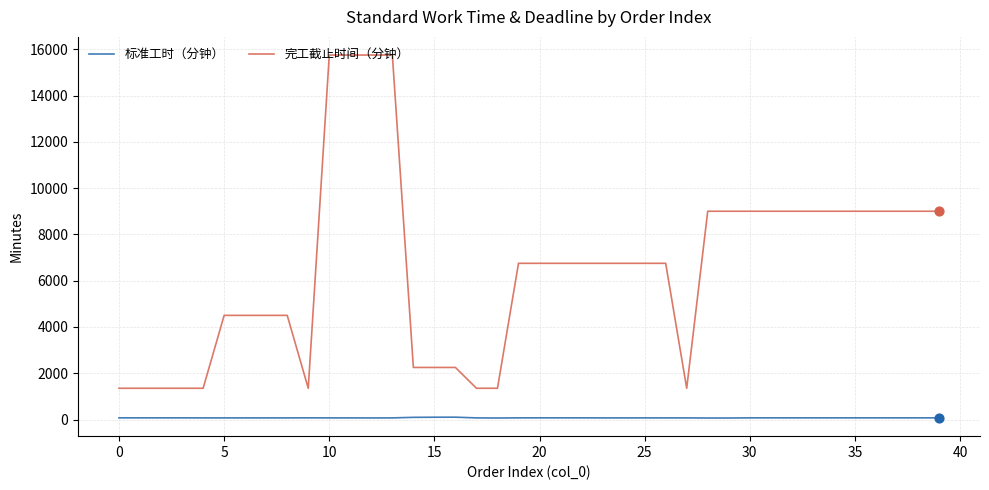

Which series has the largest total across all categories?

完工截止时间（分钟）